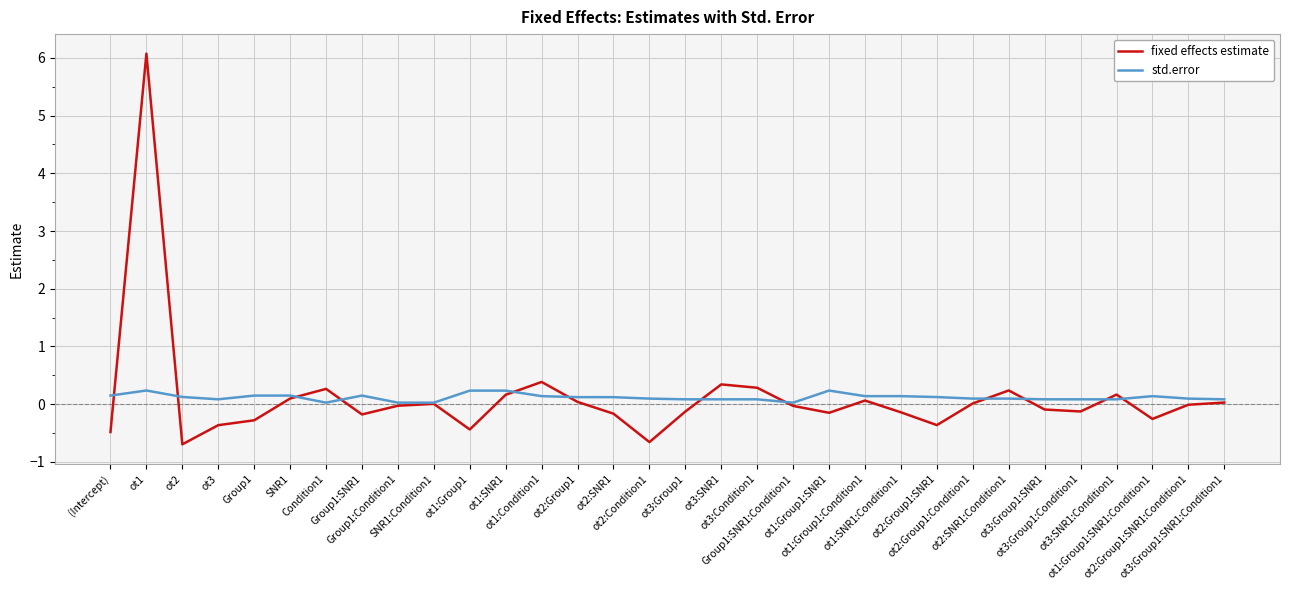

Rank the series at ot1:Group1:SNR1 from lowest to highest value.

fixed effects estimate, std.error